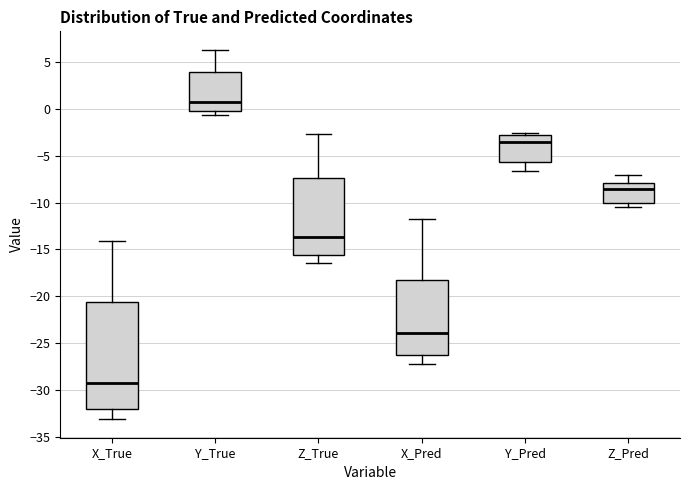

Reading left to right, read every box against the y-axis: the position of its median line, the range the box covers, and the ends of its whiskers. The values are not printed on the chart, so give them approximately, as read against the axis.

X_True: median -29.5, box -32.0 to -20.5, whiskers -33.0 to -14.0
Y_True: median 1.0, box 0.0 to 4.0, whiskers -0.5 to 6.5
Z_True: median -13.5, box -15.5 to -7.5, whiskers -16.5 to -2.5
X_Pred: median -24.0, box -26.0 to -18.0, whiskers -27.5 to -11.5
Y_Pred: median -3.5, box -5.5 to -3.0, whiskers -6.5 to -2.5
Z_Pred: median -8.5, box -10.0 to -8.0, whiskers -10.5 to -7.0